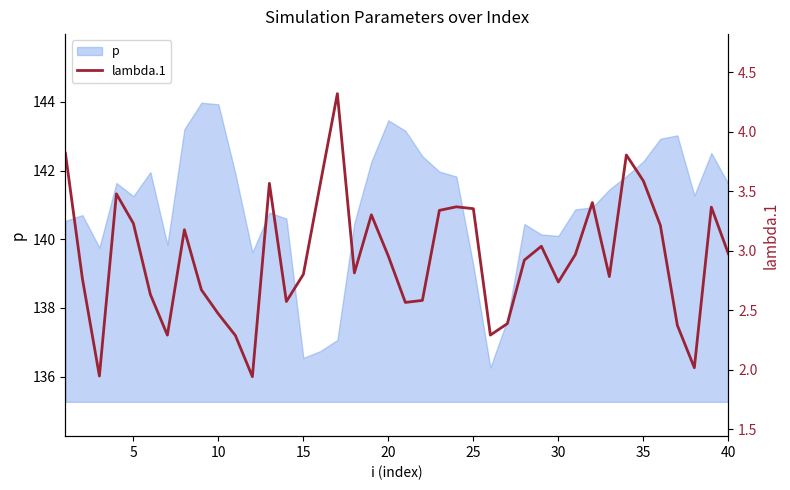

Does the chart display data point markers on the line(s)?

No